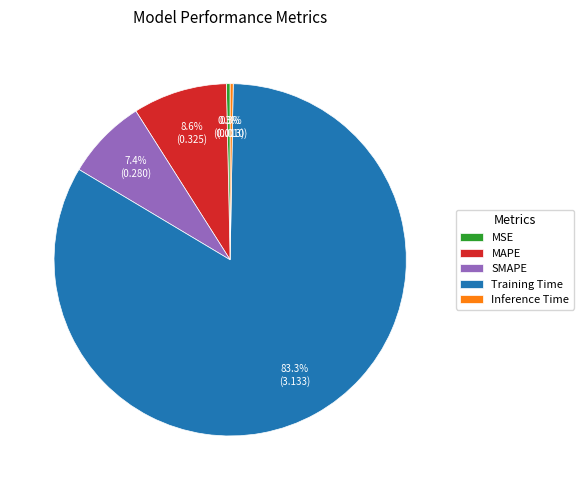

What is the majority slice?

Training Time